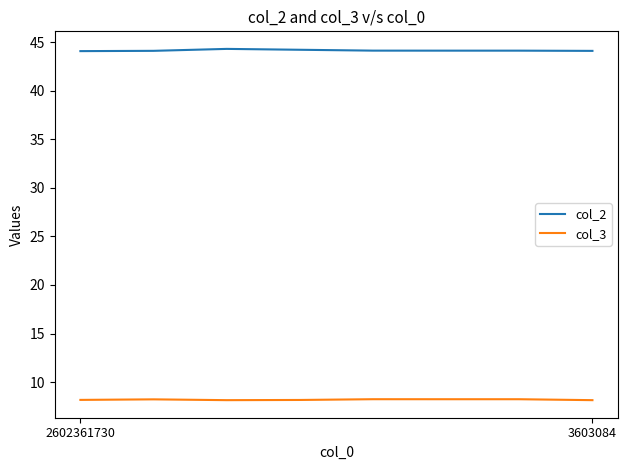

List the series in order of their overall mean, lowest first.

col_3, col_2